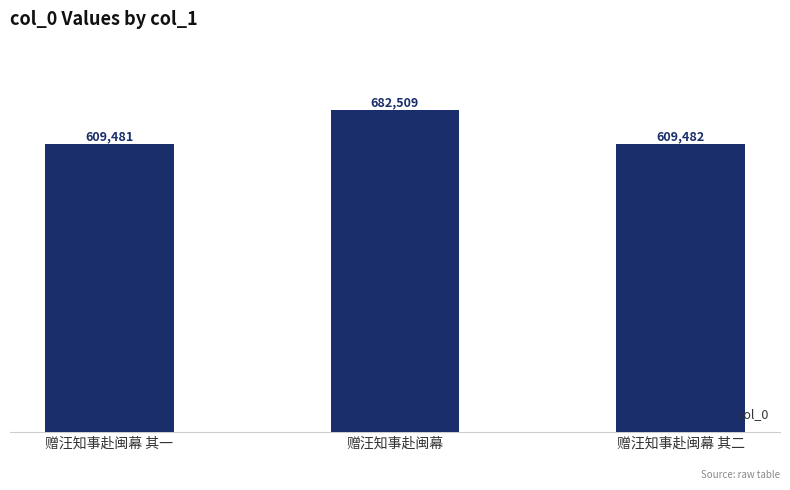

How many data points does each series have?

3